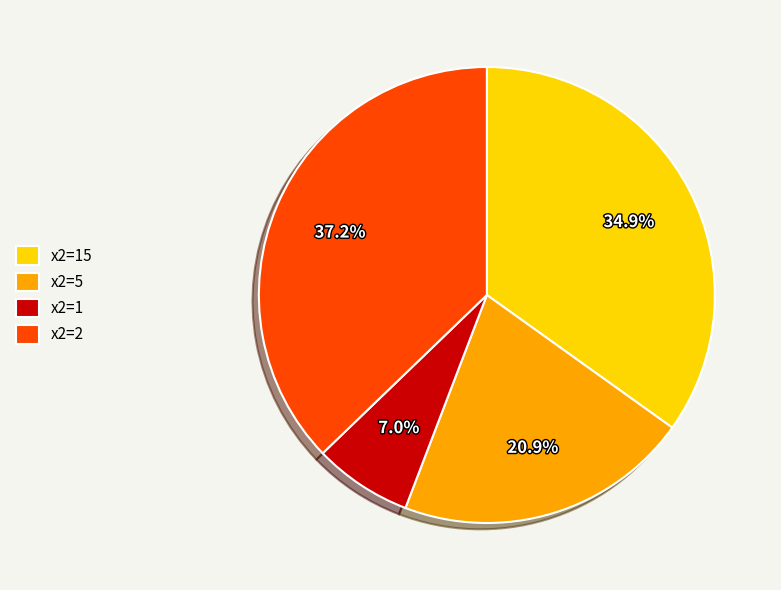

What percentage is NOT represented by x2=2?

62.8%